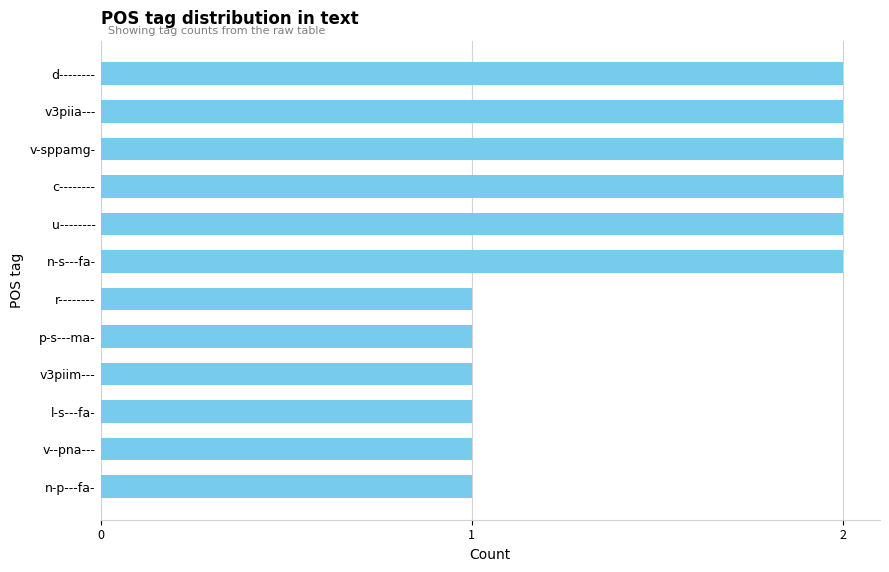

The chart shows a value of 2 at d--------. True or false?

True